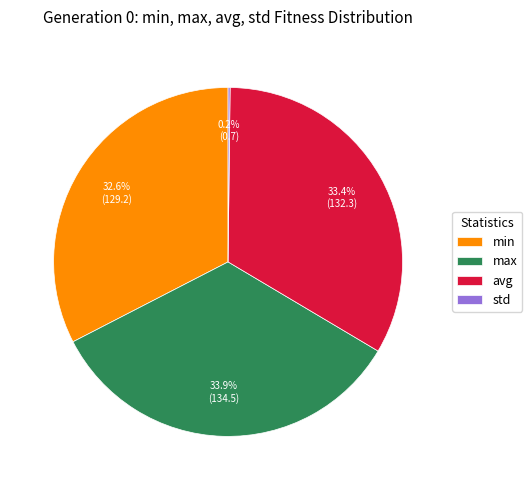

Which has a higher value, min or max?

max